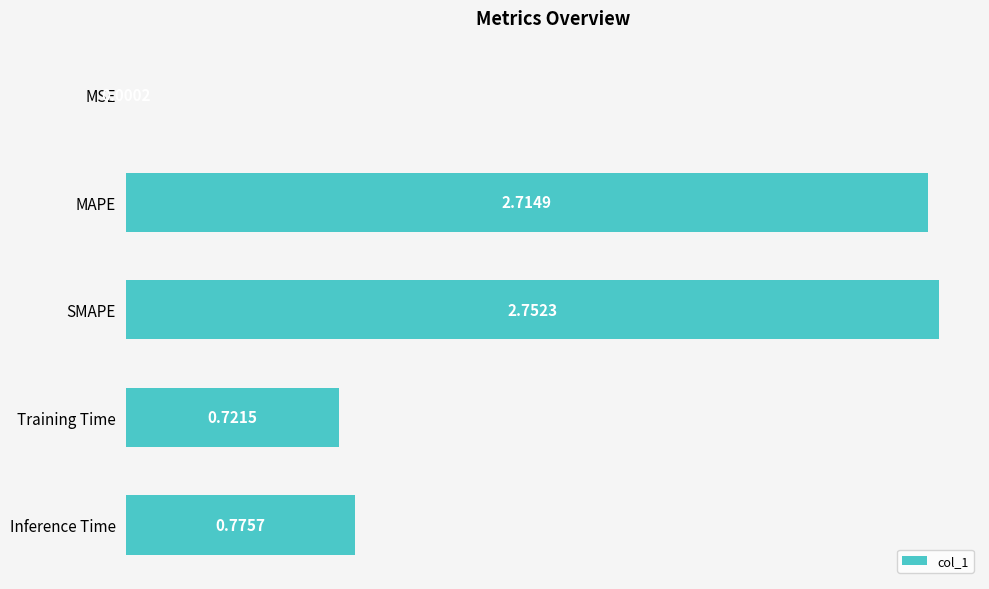

Which category has the highest value across all series?

SMAPE